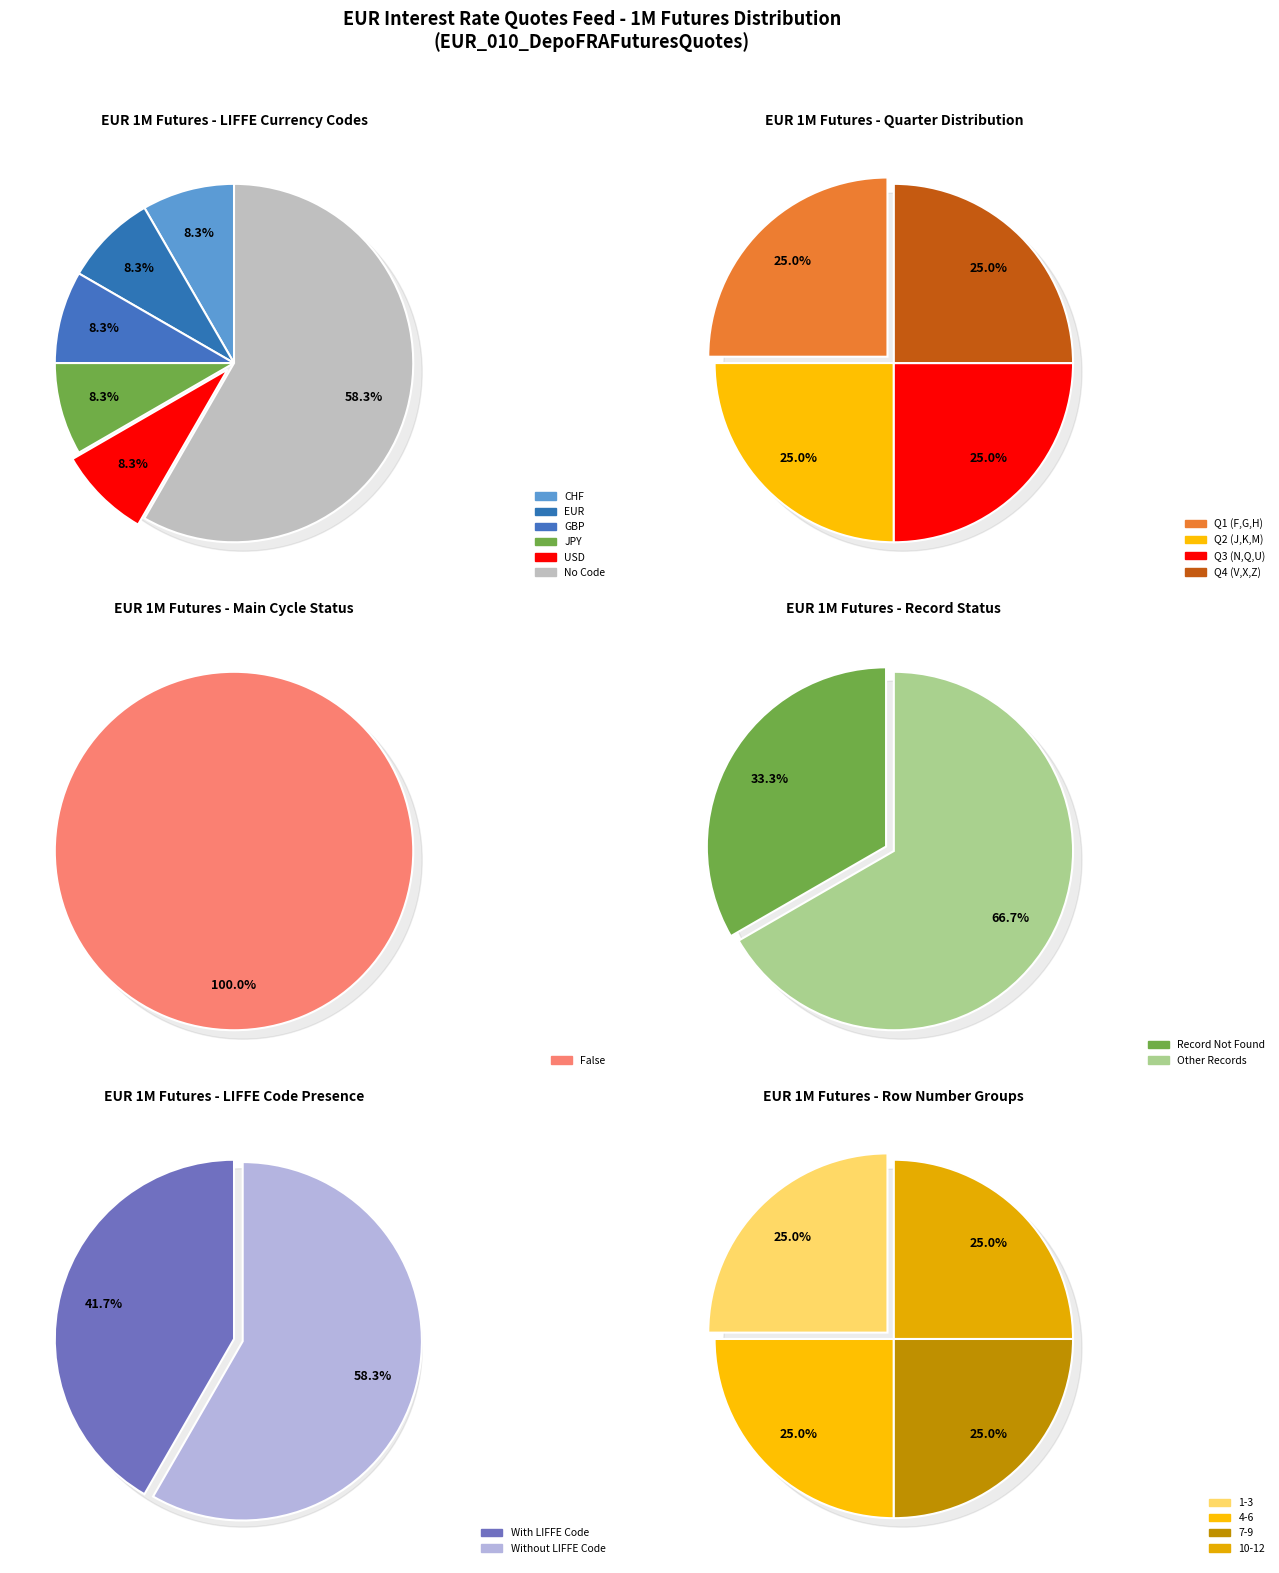

The K5 slice represents 1% of the pie. True or false?

False